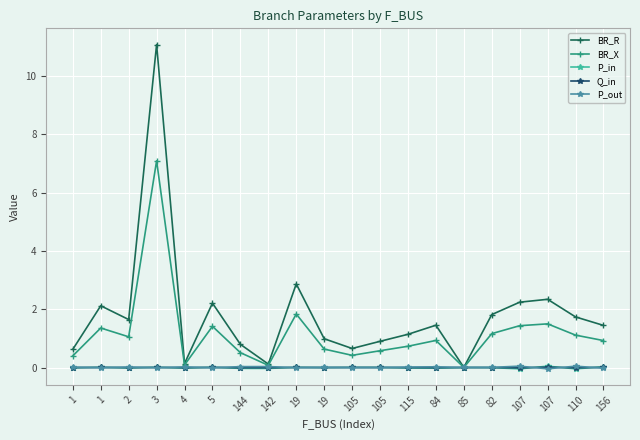

What are all the series names shown in the legend?

BR_R, BR_X, P_in, Q_in, P_out